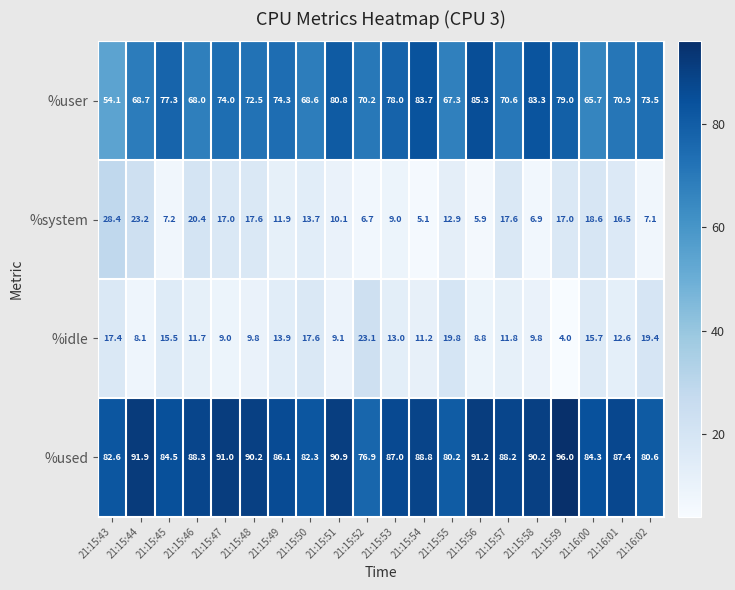

What is the minimum value shown in the chart?

4.0